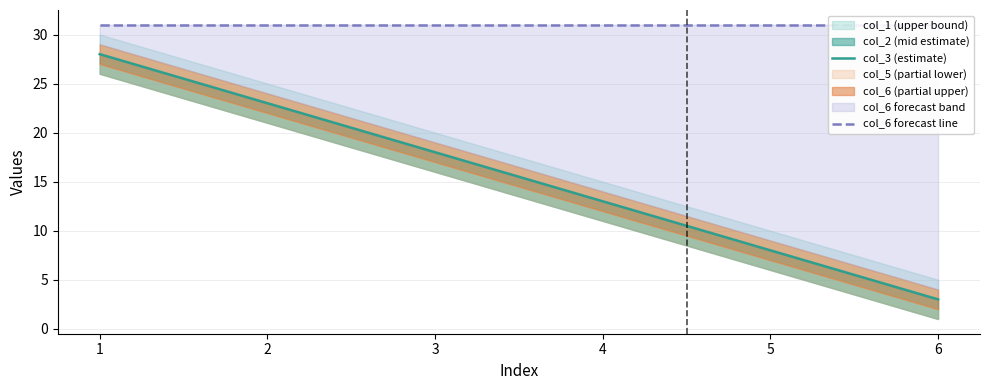

What is the average value of the col_3 (estimate) series?

16